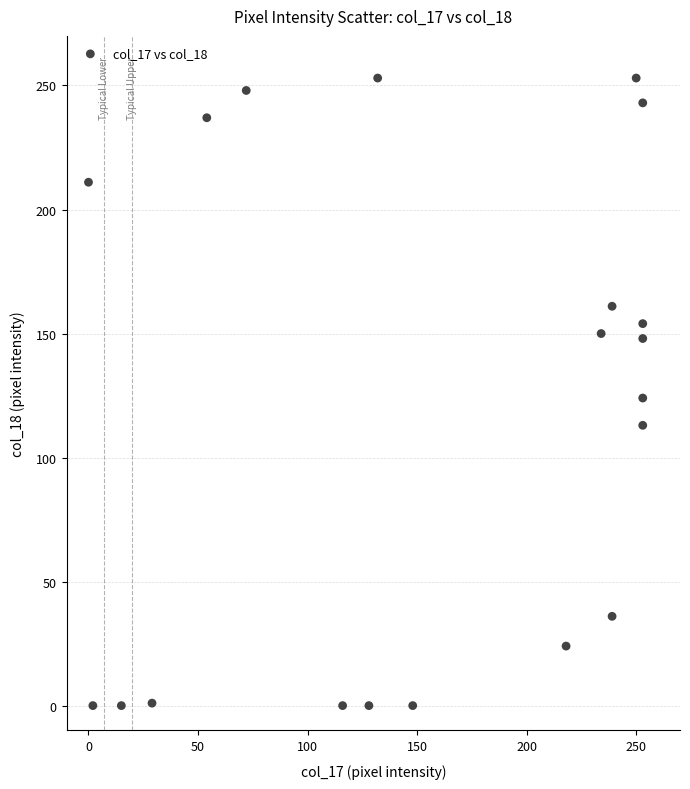

What is the range of Y values (max minus min)?

253